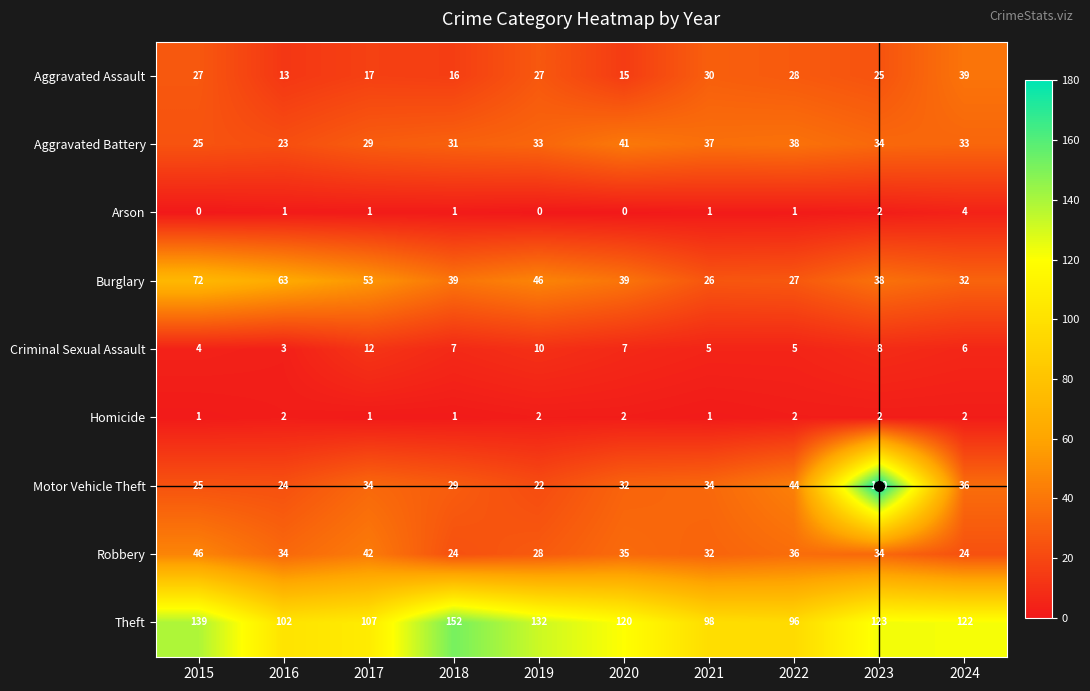

How many Homicide values are between 1 and 2?

10